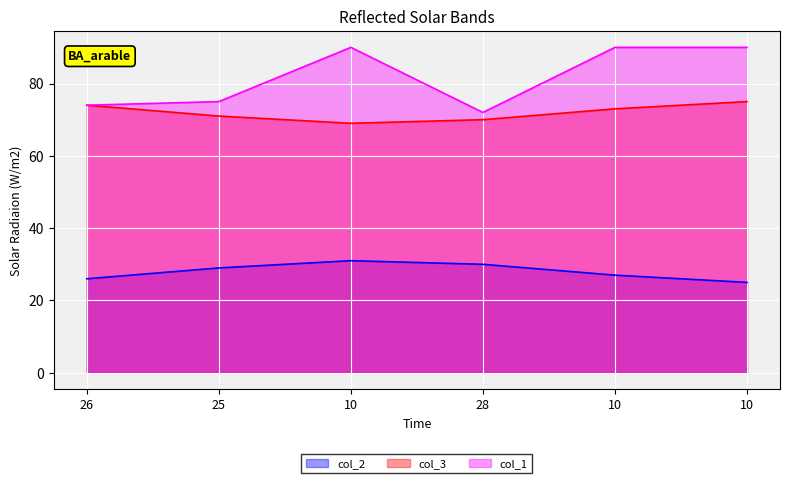

How many categories are shown in the chart?

6